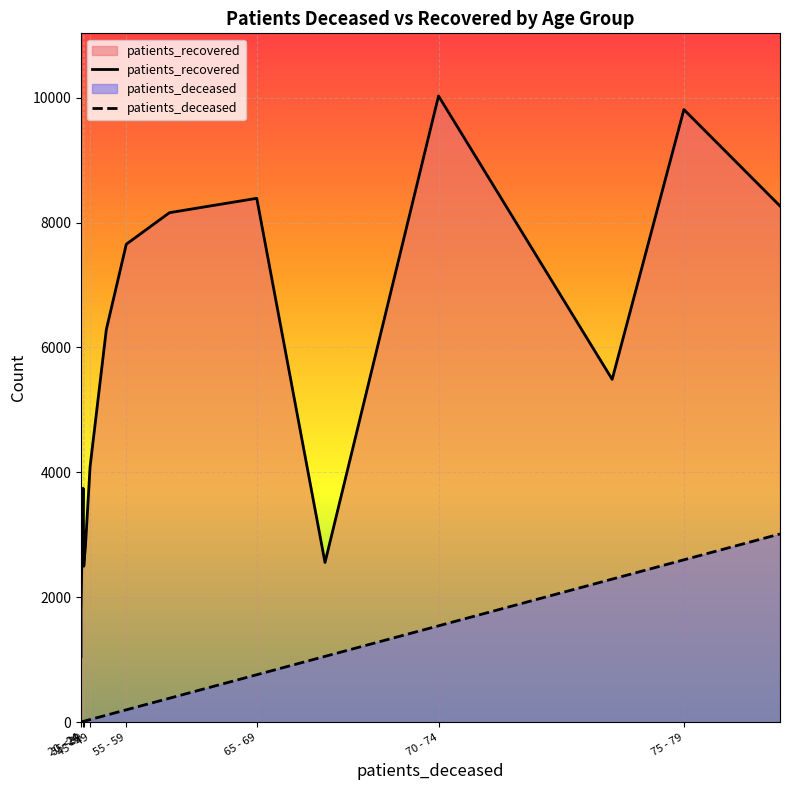

Does the chart display data point markers on the line(s)?

No